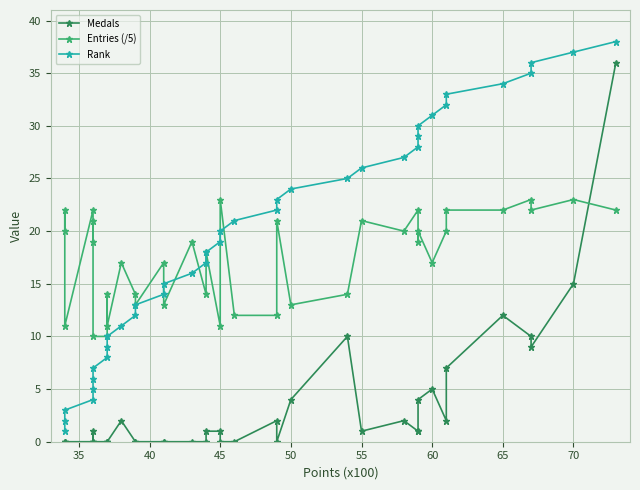

What is the greatest value displayed?

38